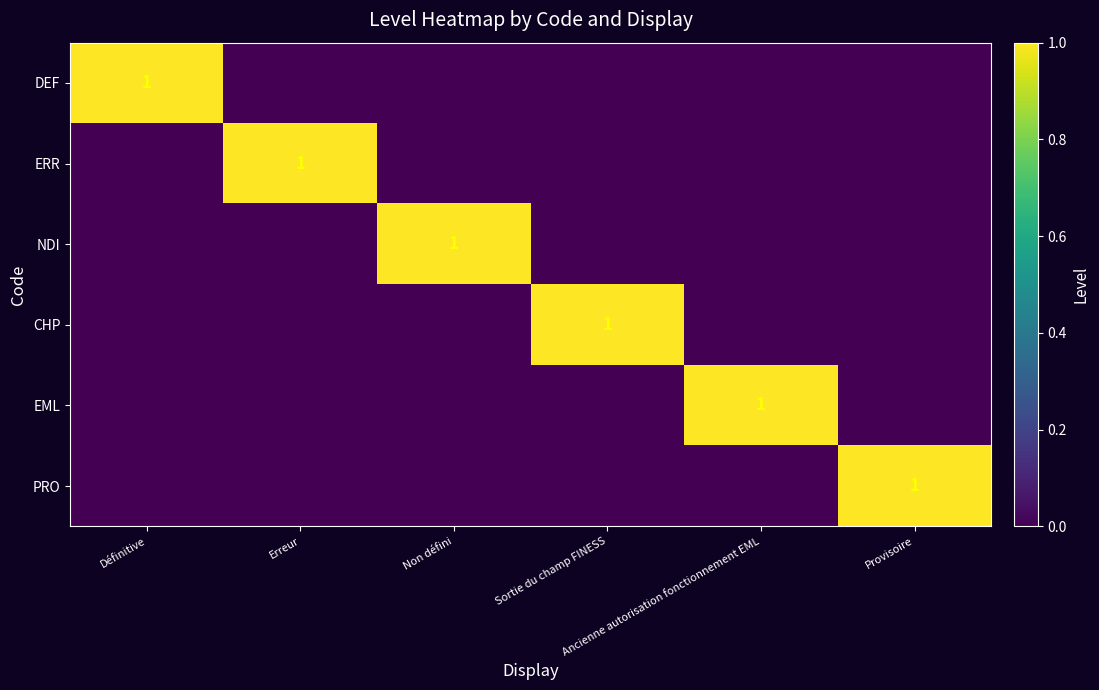

Which series changed the most between Erreur and Ancienne autorisation fonctionnement EML?

ERR